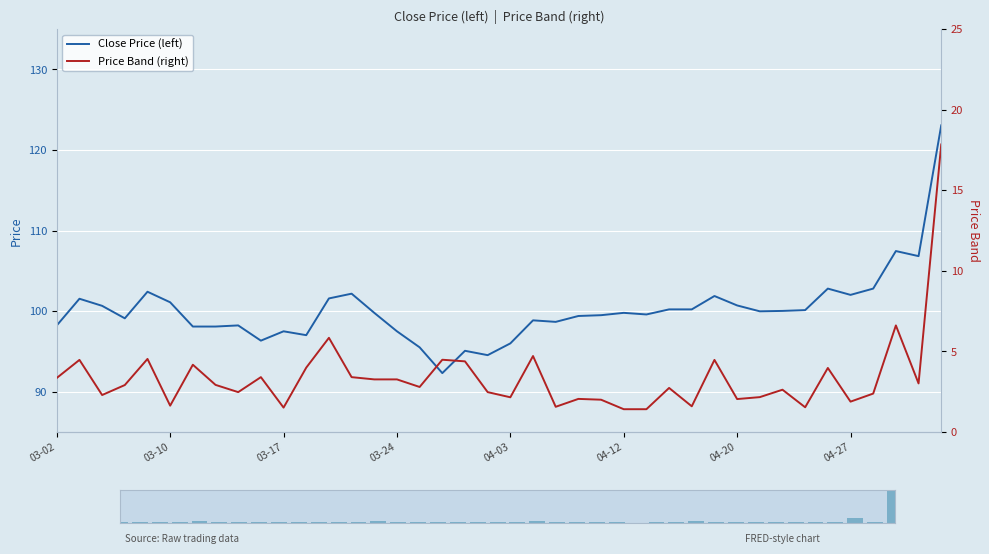

The Close Price (left) series shows 132.6 at 04-12. True or false?

False